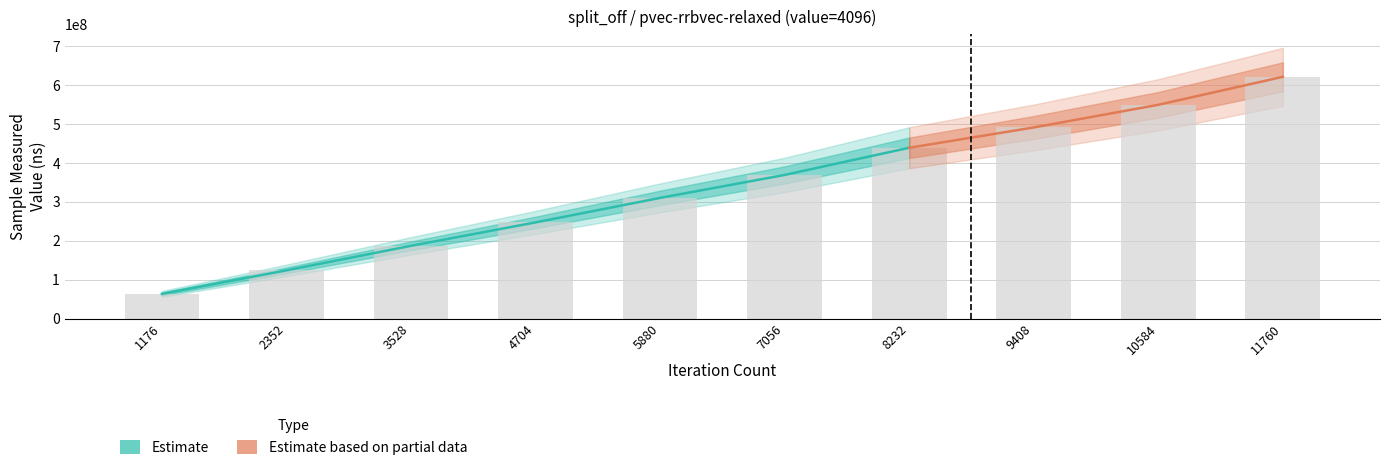

Reading left to right, transcribe all the data shown in this chart.

sample_measured_value: 1176=63498317	2352=123952677	3528=187058361	4704=247254848	5880=310225909	7056=369227693	8232=439073311	9408=491274835	10584=549552708	11760=621454079
iteration_count: 1176=1176	2352=2352	3528=3528	4704=4704	5880=5880	7056=7056	8232=8232	9408=9408	10584=10584	11760=11760